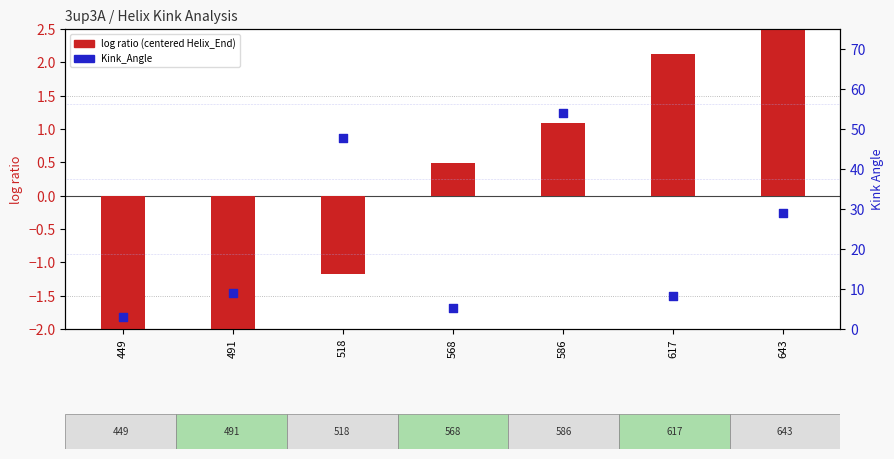

At which category is the sum across all series the highest?

586